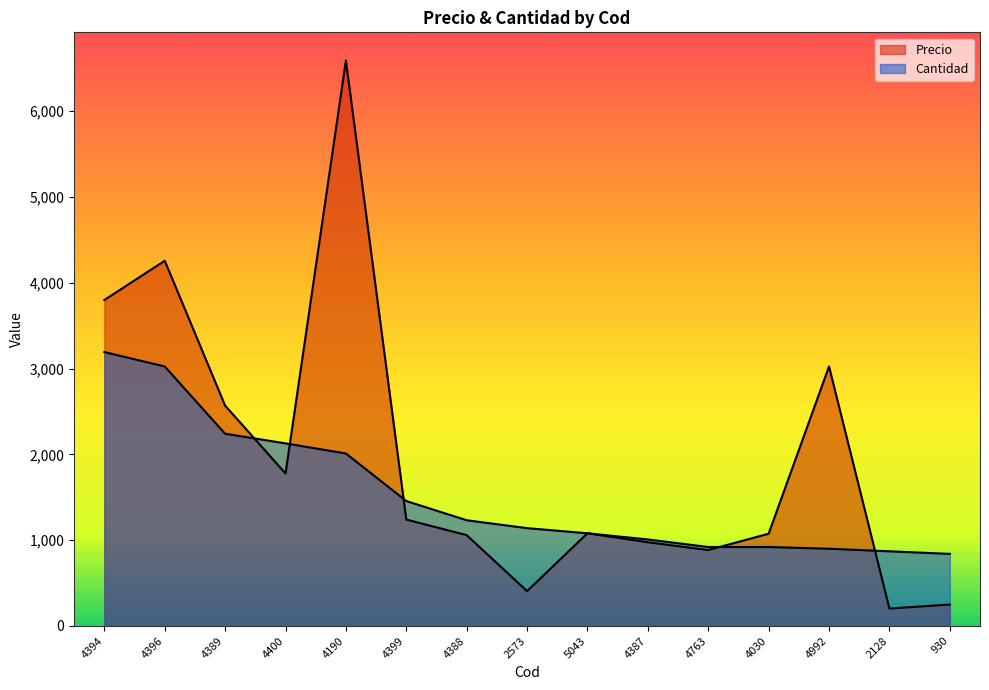

At how many categories does at least one series exceed 6103?

1